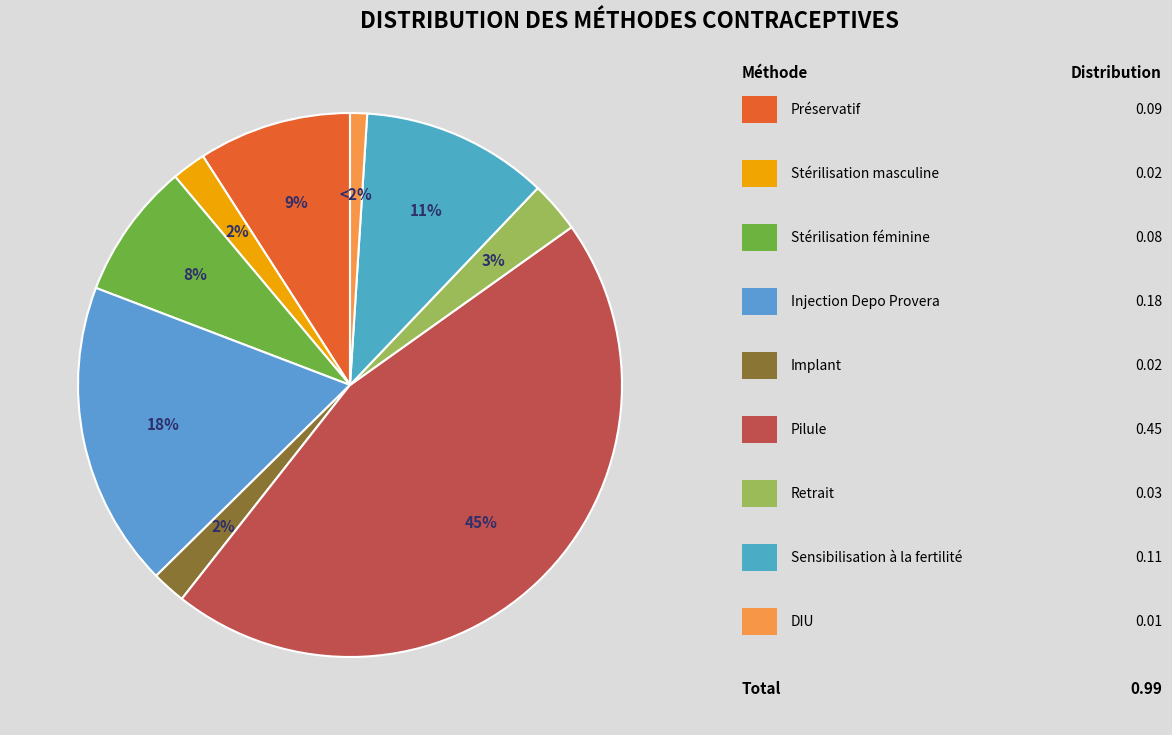

The Retrait slice represents 3% of the pie. True or false?

True